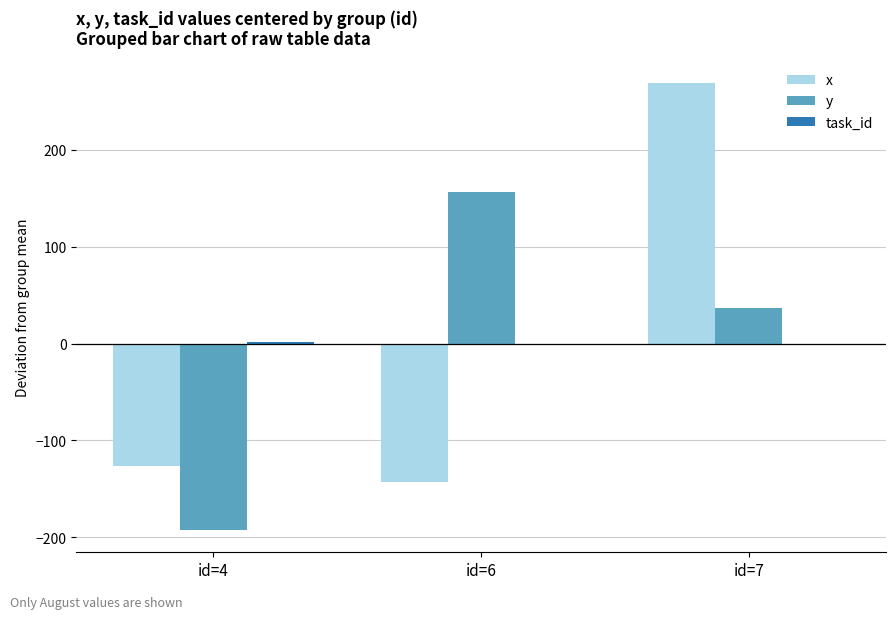

At which label does x first exceed -126?

id=7